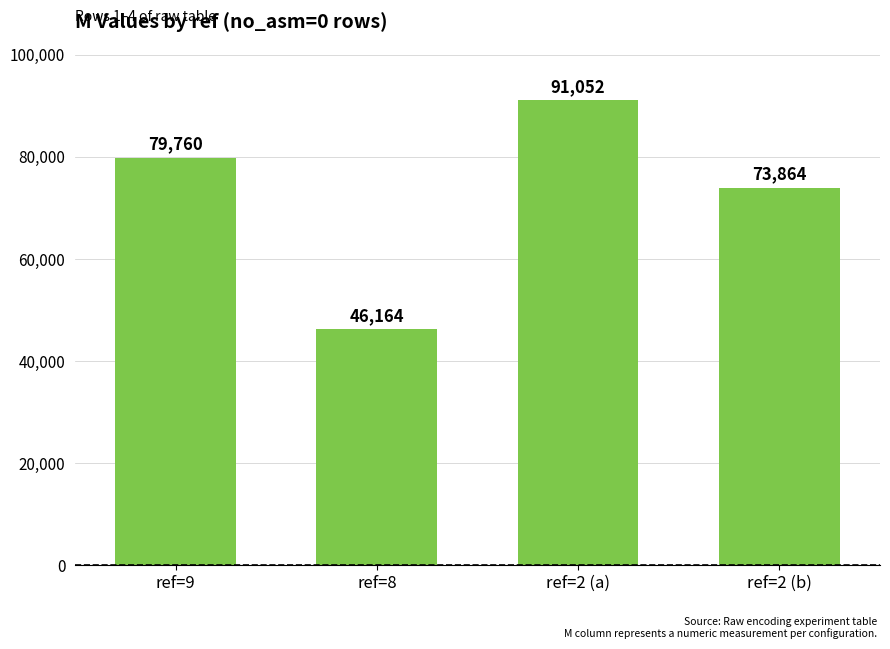

Reading left to right, what are all the values shown in this chart?

ref=9=79760	ref=8=46164	ref=2 (a)=91052	ref=2 (b)=73864